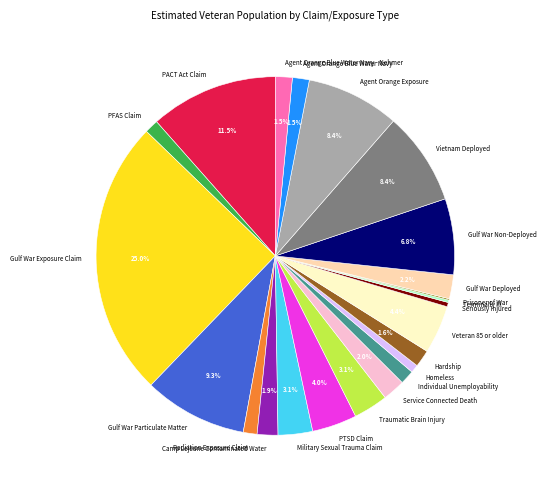

Is there a majority slice in this chart?

No